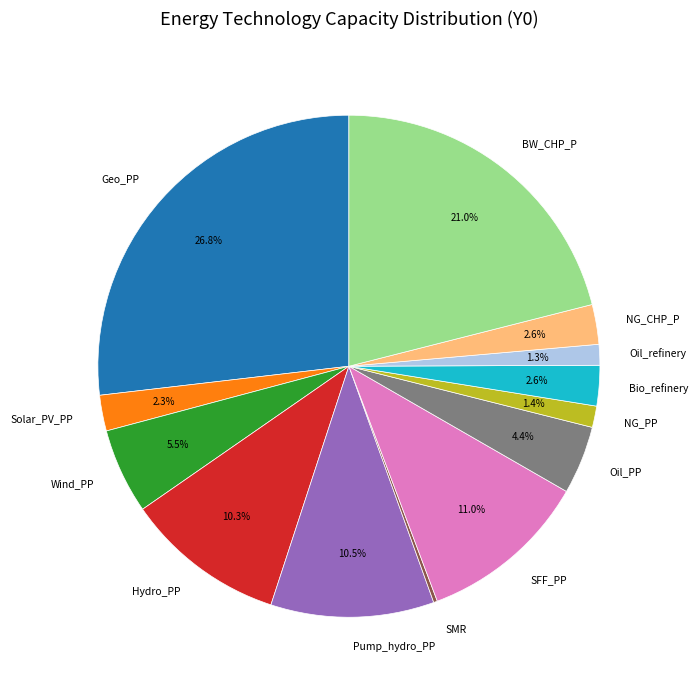

Does any single category account for the majority?

No